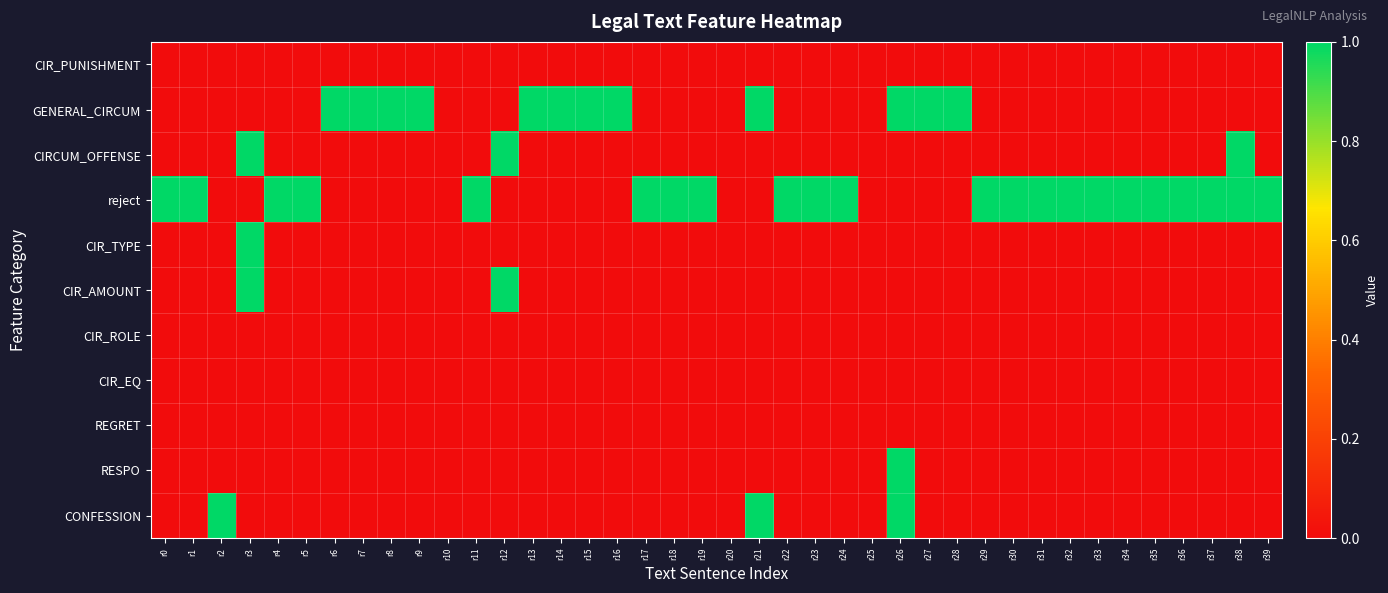

Which has a higher value, r11 or r13?

r11